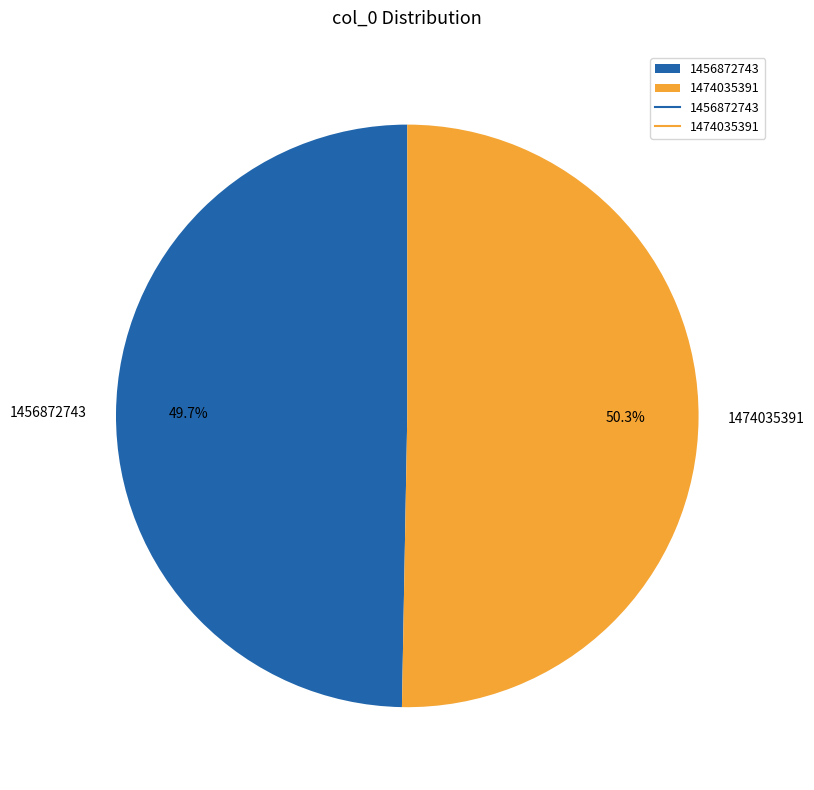

Which slice is the largest?

1474035391